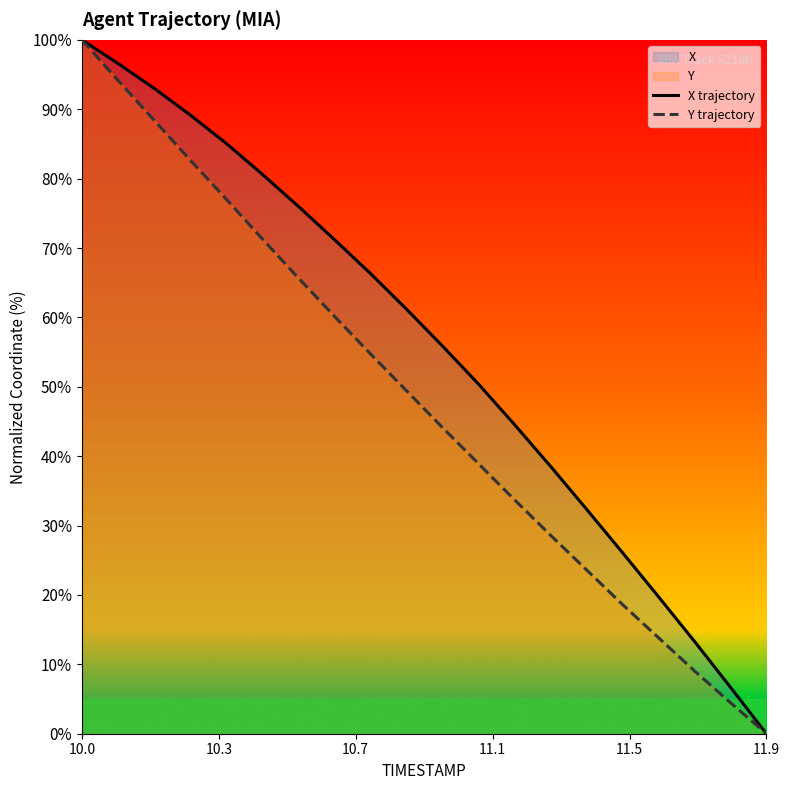

Rank the series by their maximum value, from lowest to highest.

X trajectory, Y trajectory